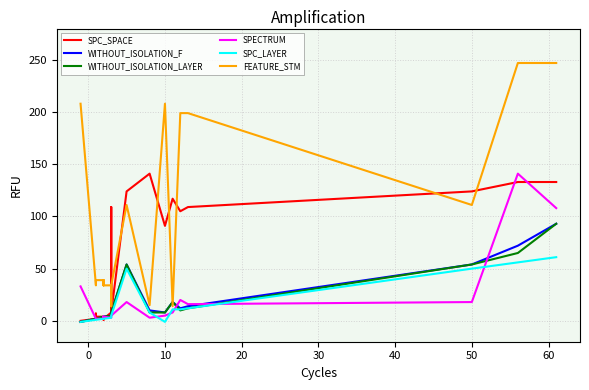

What is the minimum value shown in the chart?

-1